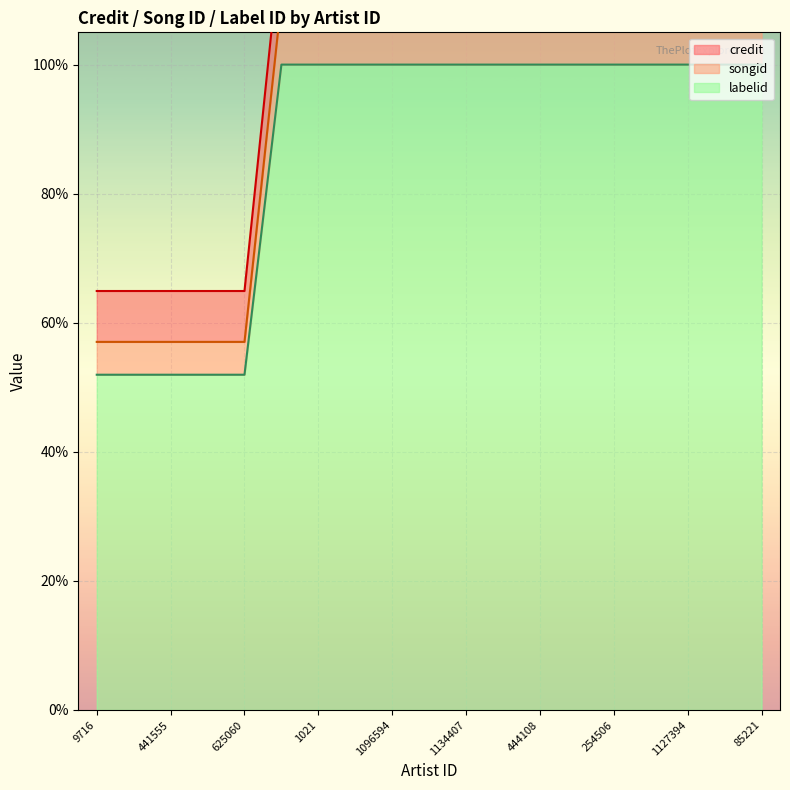

How many data points in labelid are above 1?

14